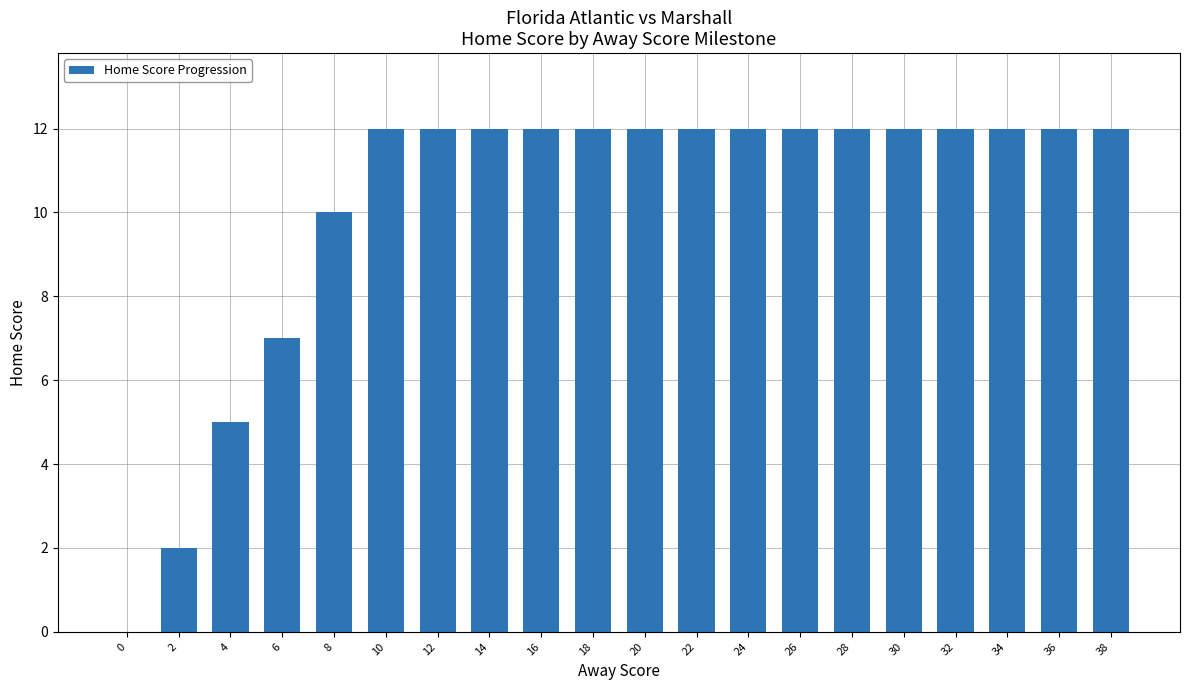

Is it true that the value at 30 is 17?

False